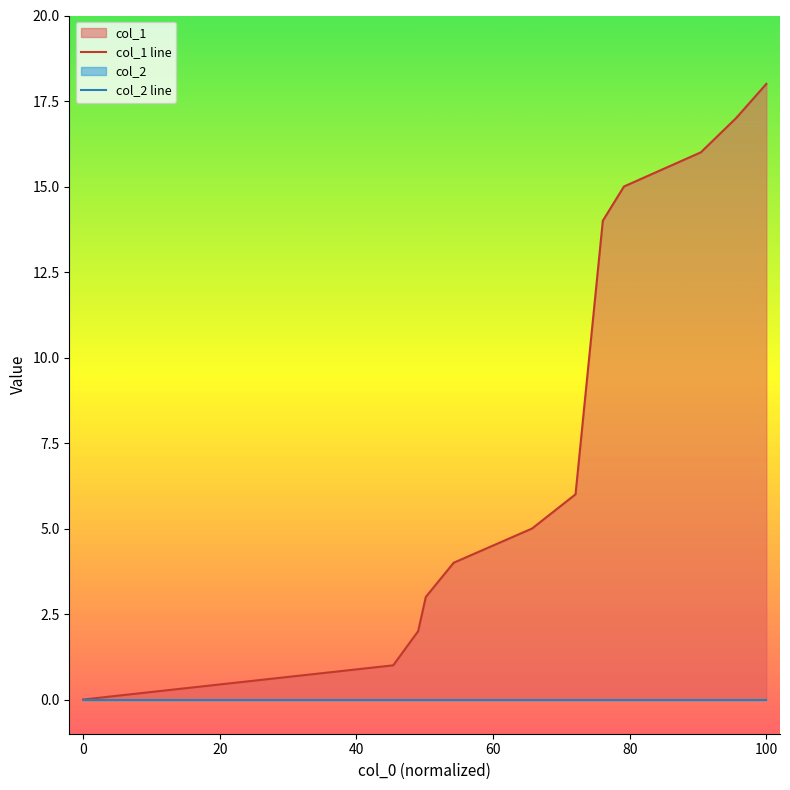

True or false: col_2 line has more than 0 interior local peaks.

False